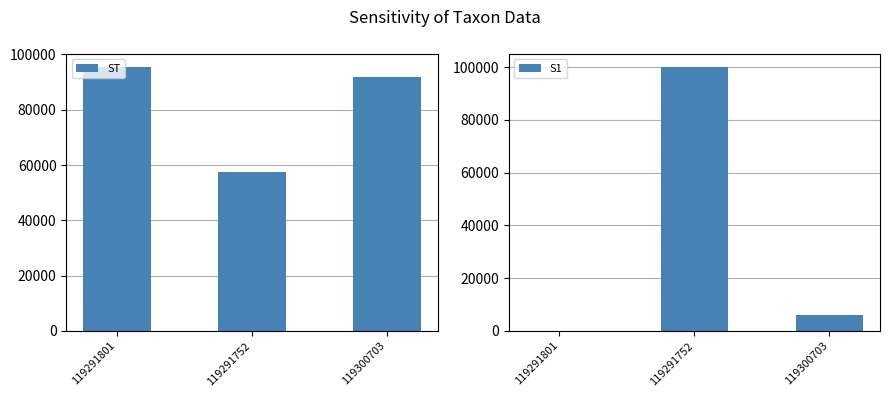

Is the value of ST at 119300703 greater than the value of S1 at 119291752?

No